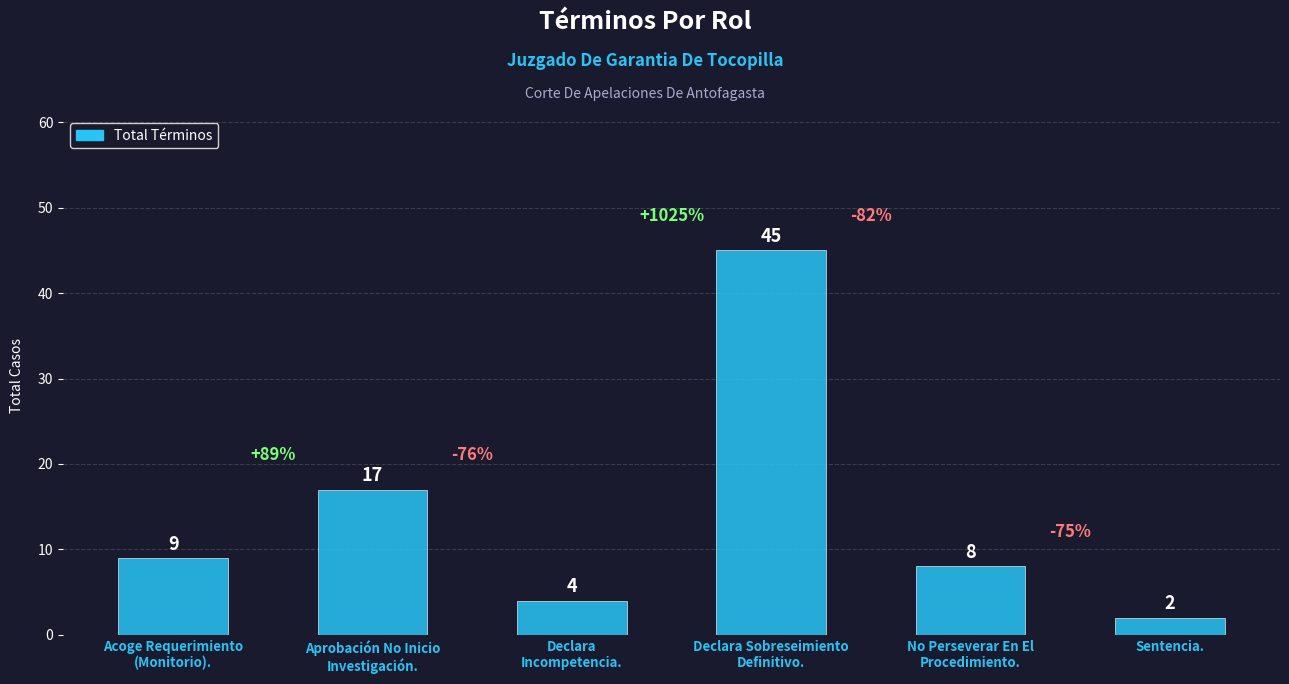

What is the maximum value shown in the chart?

45